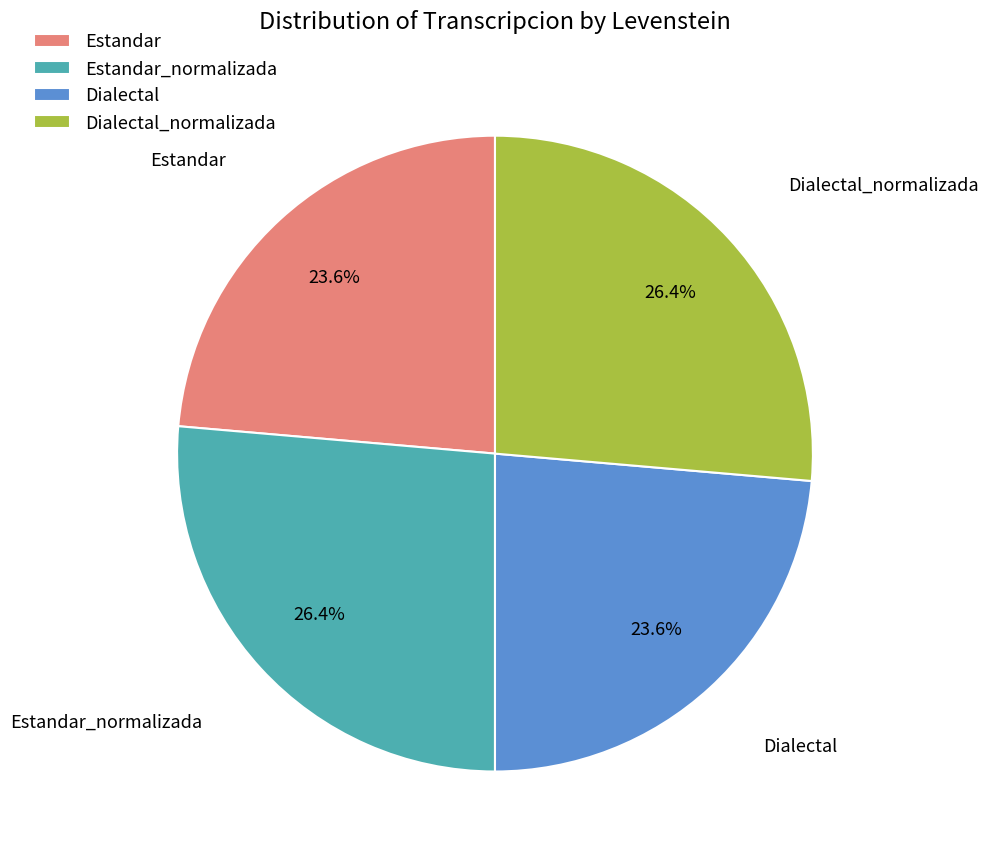

Does Estandar_normalizada represent more than half of the total?

No